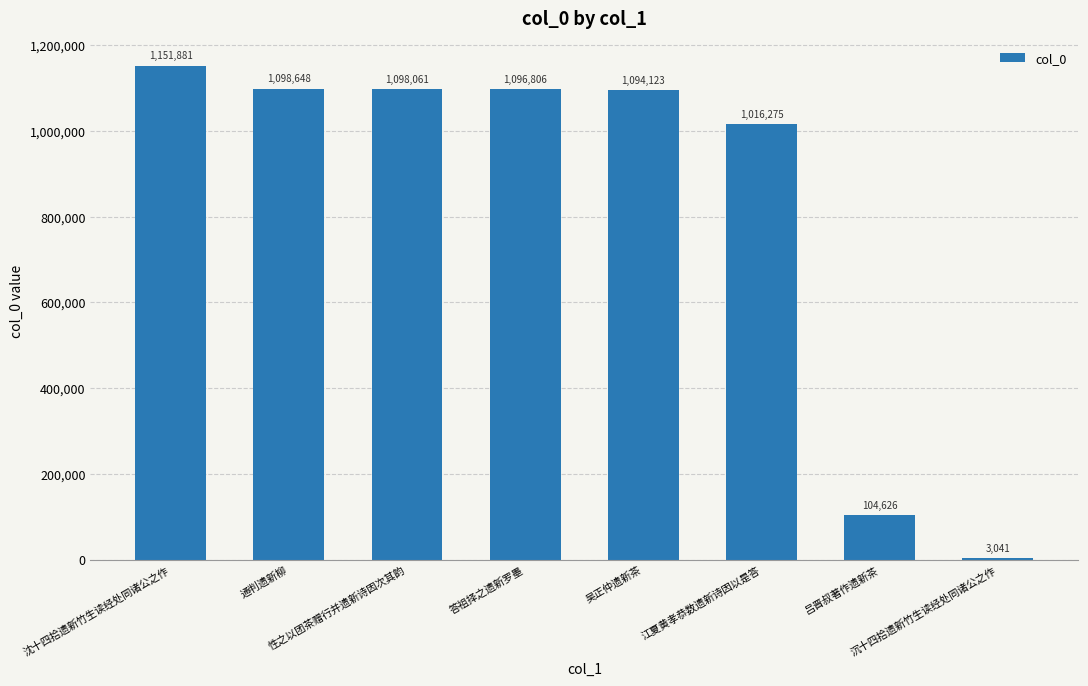

Which label corresponds to the largest value in the chart?

沈十四拾遗新竹生读经处同诸公之作